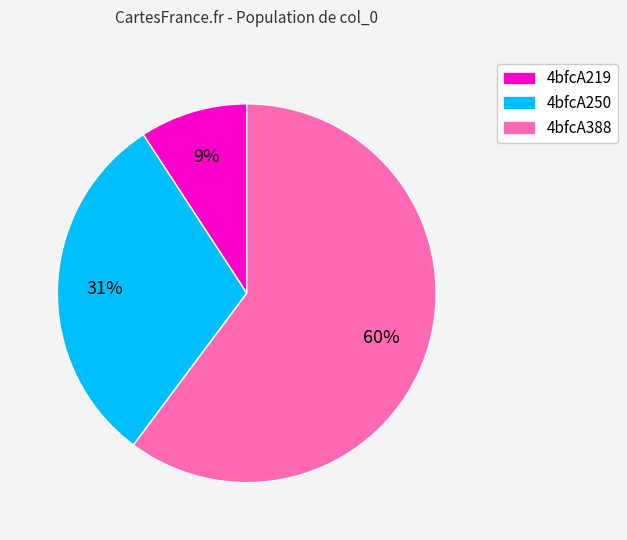

Is there a majority slice in this chart?

Yes